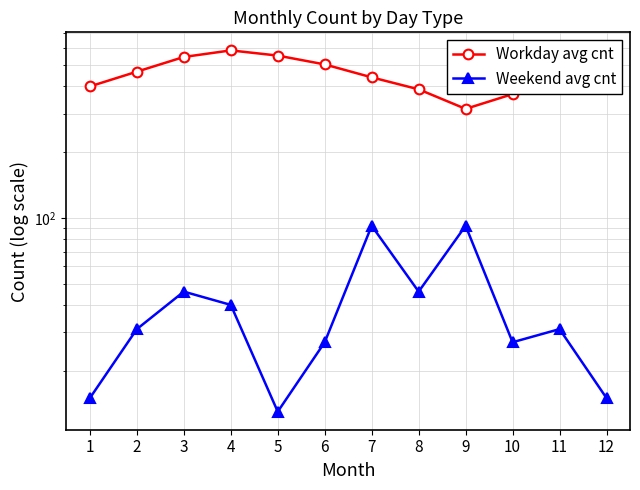

The Weekend avg cnt series shows 92 at 9. True or false?

True